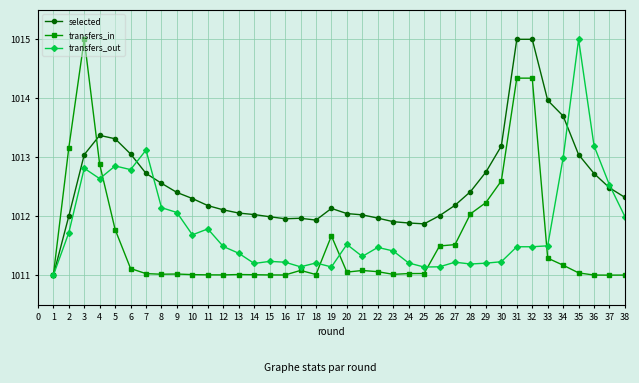

At which category does transfers_out reach its first local peak?

3